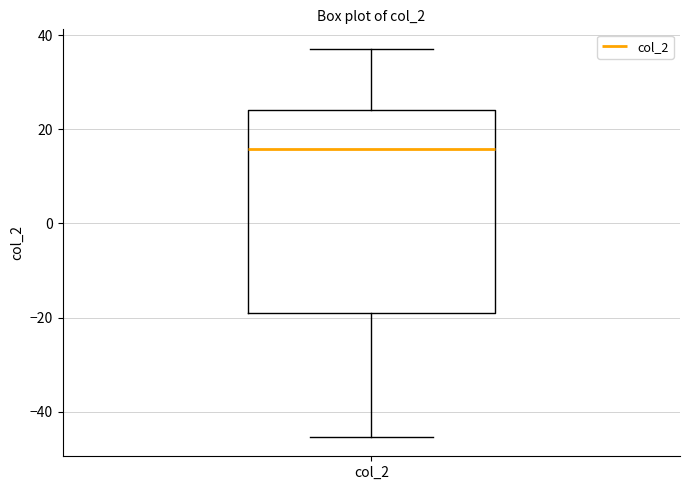

Where does the median line of the box for col_2 sit on the y-axis? The values are not printed on the chart, so give them approximately, as read against the axis.

16